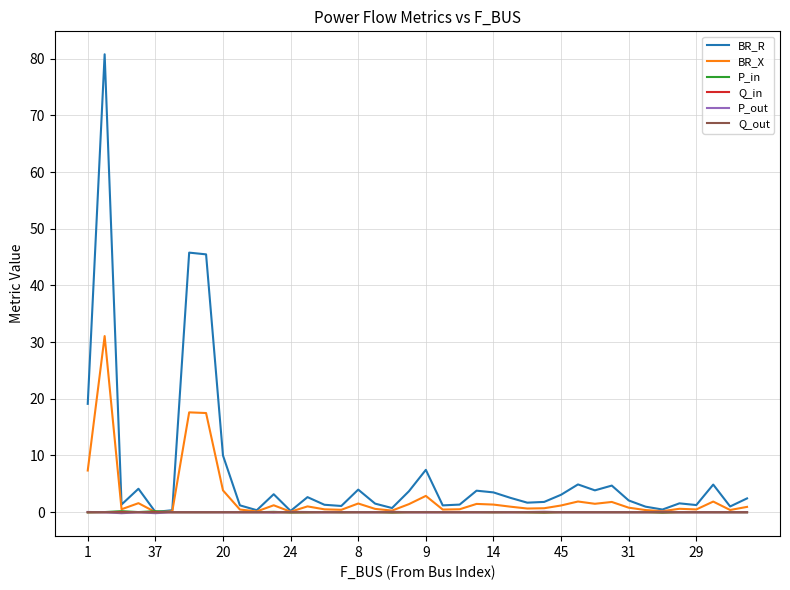

Which series has the widest spread of values?

BR_R